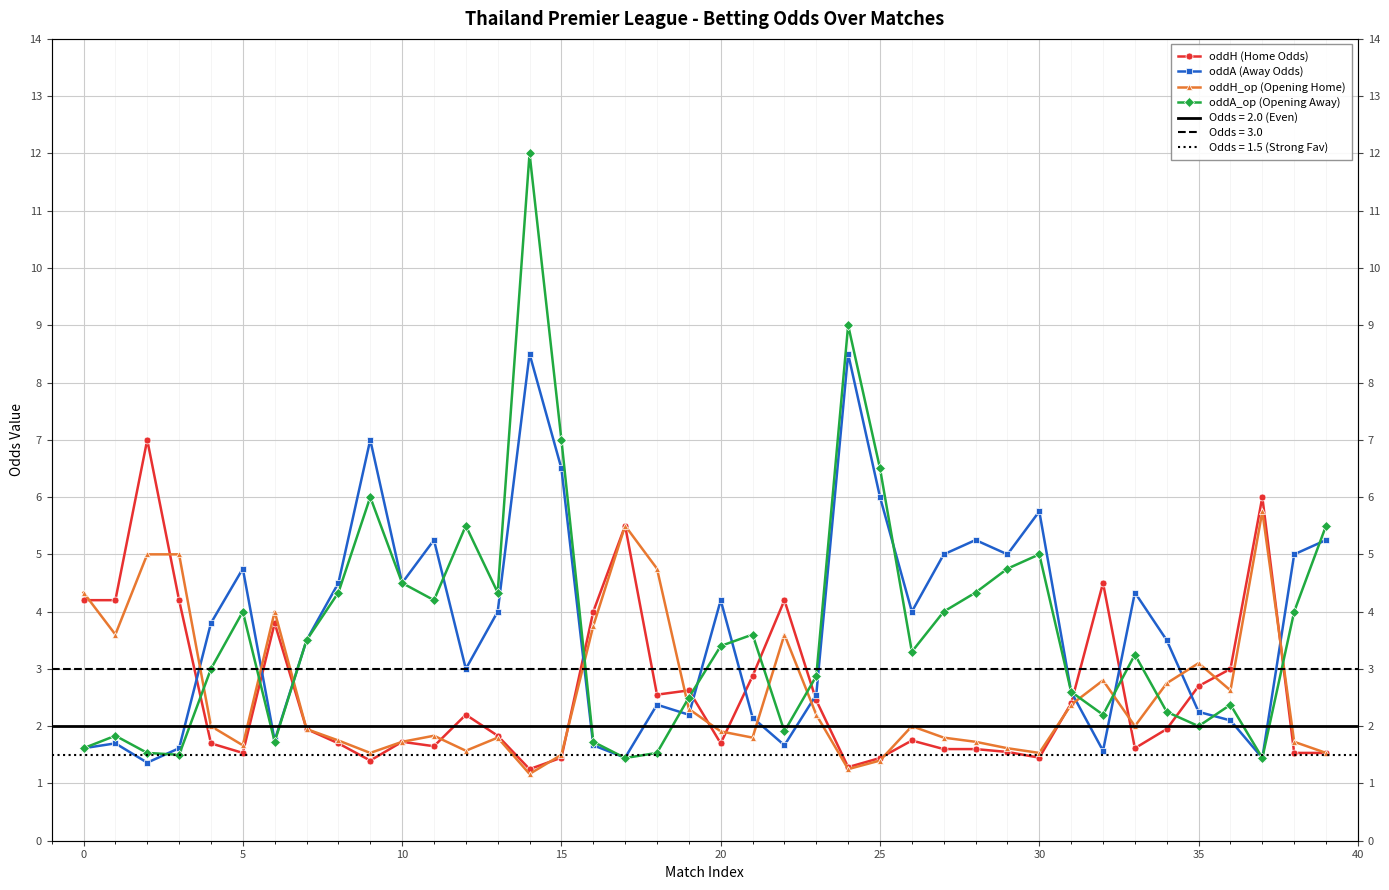

What is the lowest value of the oddA_op (Opening Away) series?

1.4